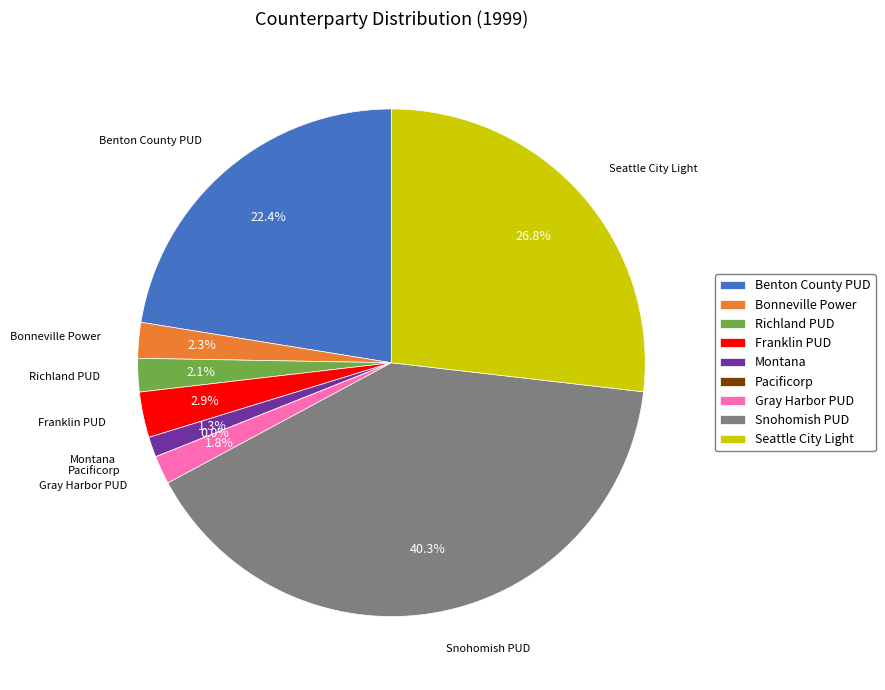

What percentage is the Seattle City Light slice, to the nearest percent?

27%